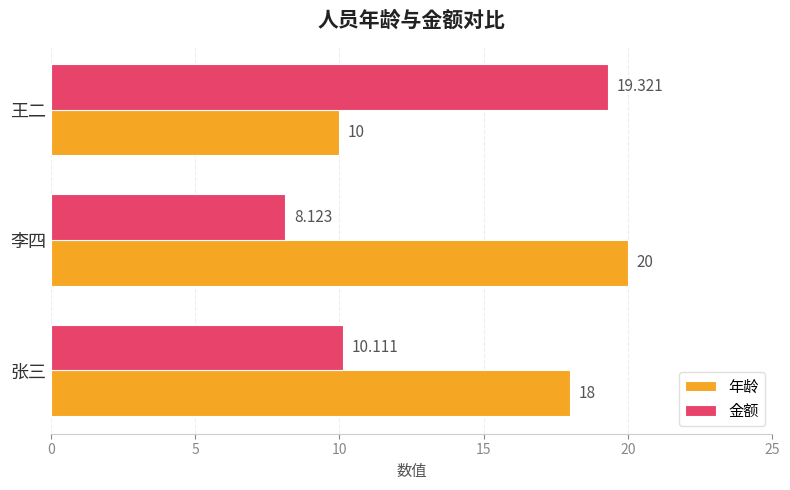

Is the value of 金额 at 王二 greater than the value of 年龄 at 王二?

Yes